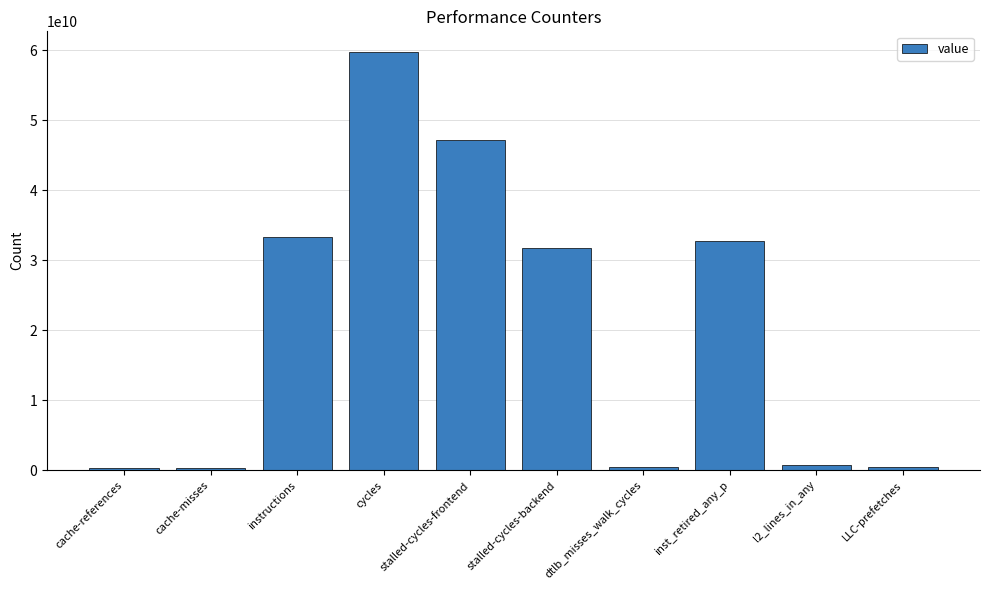

What is the label of the 2nd bar from the right?

l2_lines_in_any